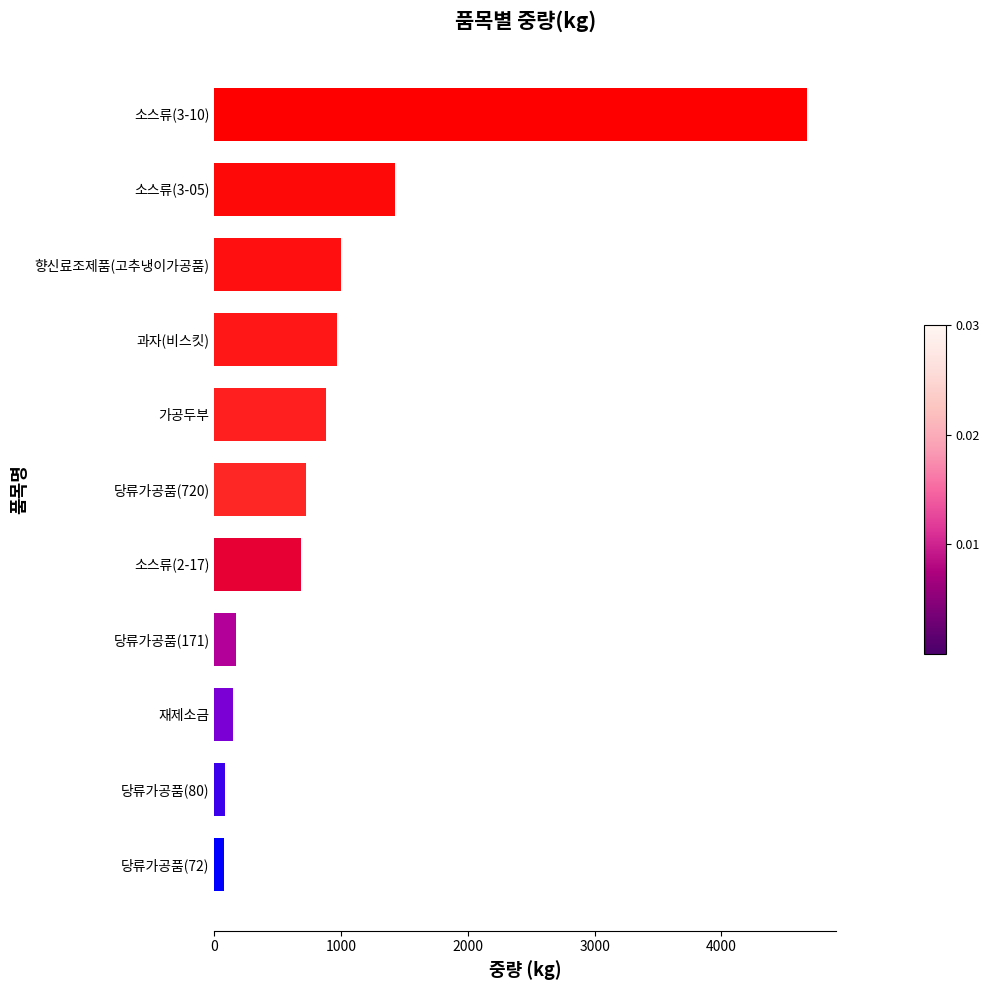

The value at 당류가공품(720) is 720.0. True or false?

True